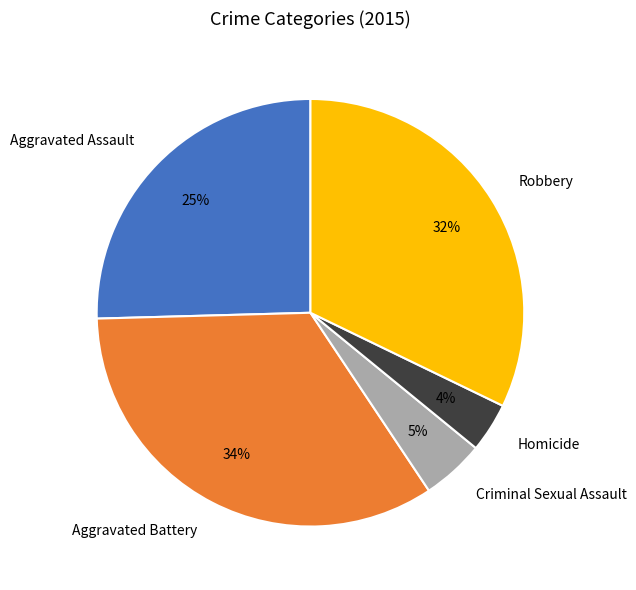

To the nearest percent, what is the average slice percentage?

20%